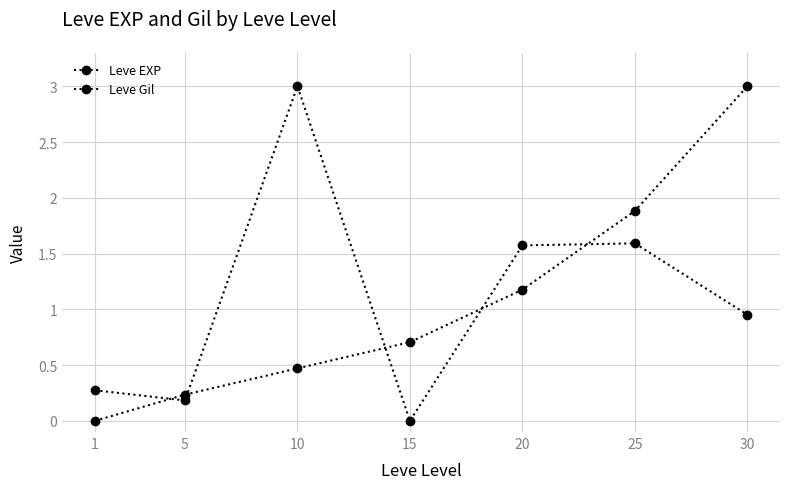

True or false: Leve EXP and Leve Gil cross at least once.

True